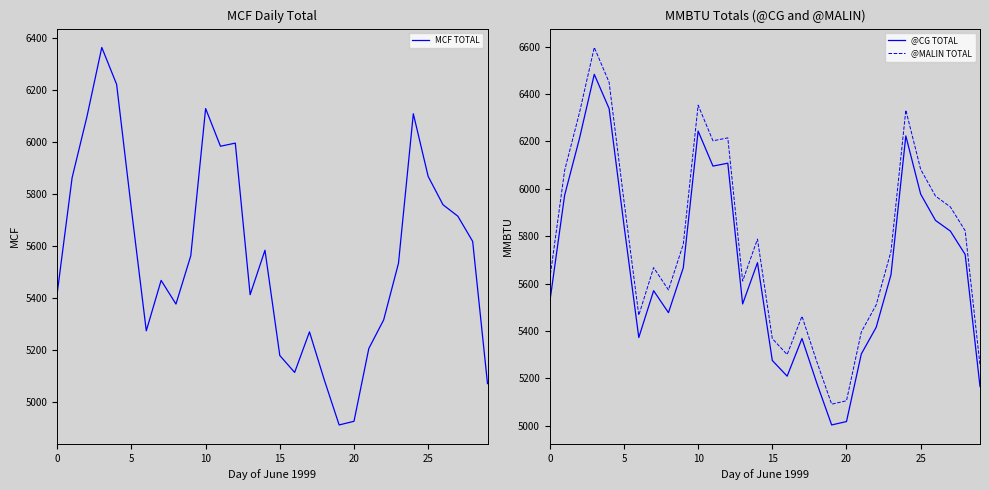

Which series has the largest range (max minus min)?

@MALIN TOTAL